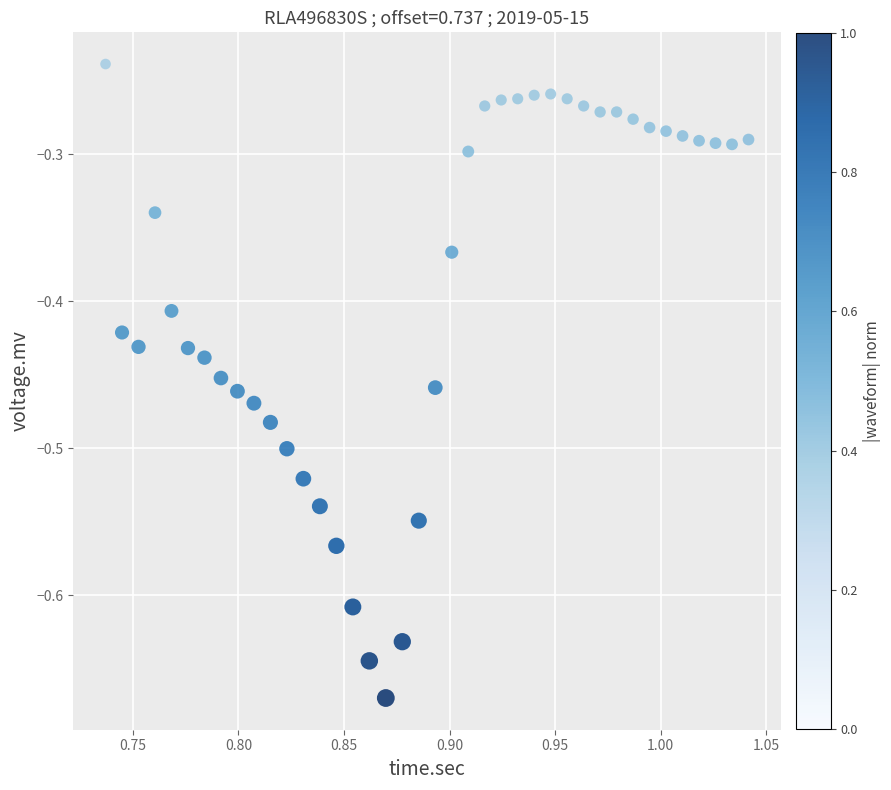

What is the range of Y values (max minus min)?

0.4